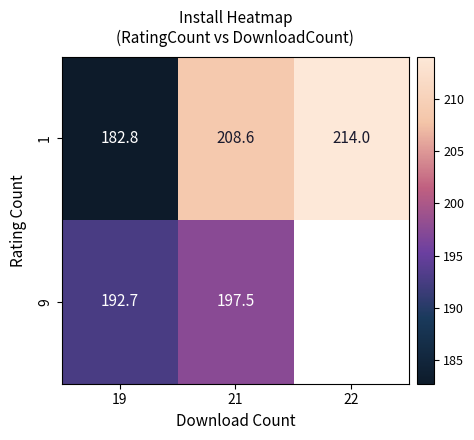

What is the difference between the 1 values at 22 and 21?

5.4